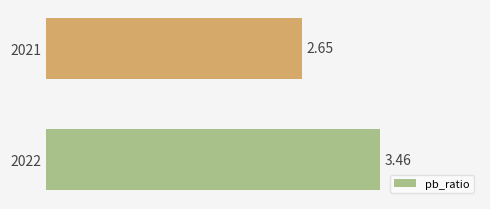

Between 2021 and 2022, which is larger?

2022